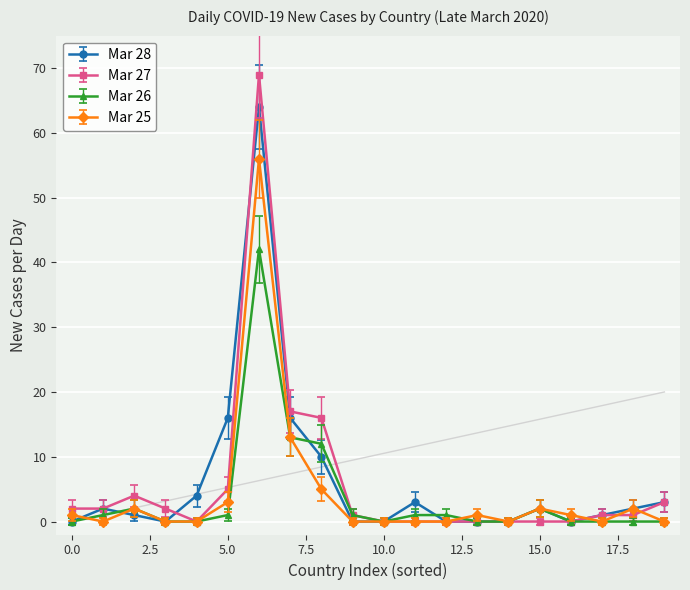

How many categories are shown in the chart?

20